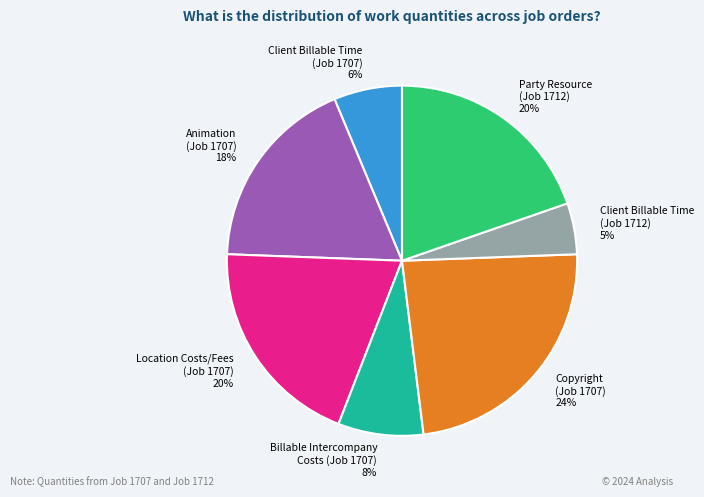

How many segments does this pie chart have?

7